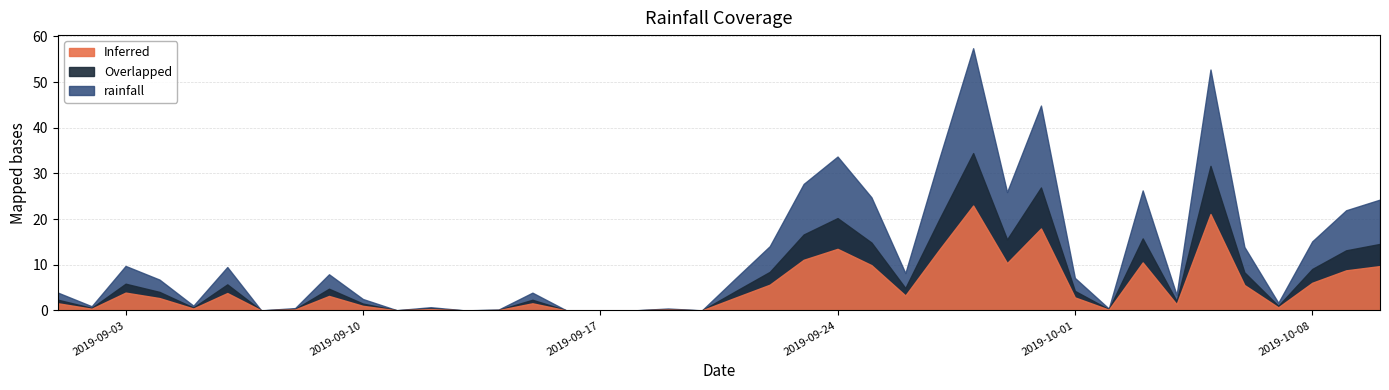

What is the approximate value of rainfall at 2019-09-25?

9.9